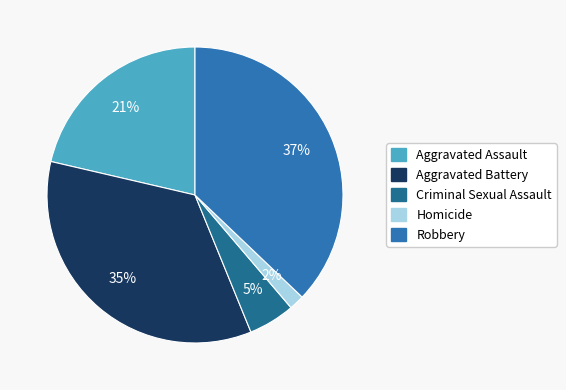

How many slices are in this pie chart?

5